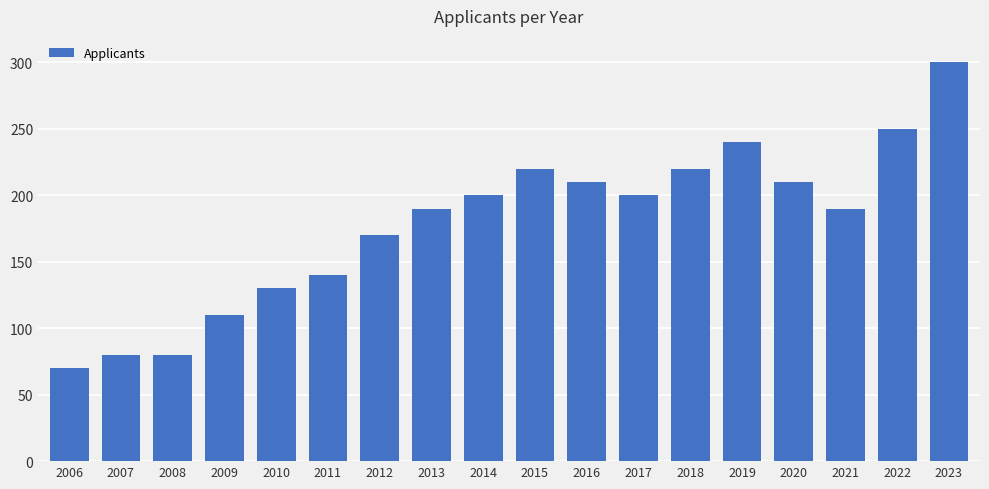

What is the sum of the values at 2021 and 2008?

270